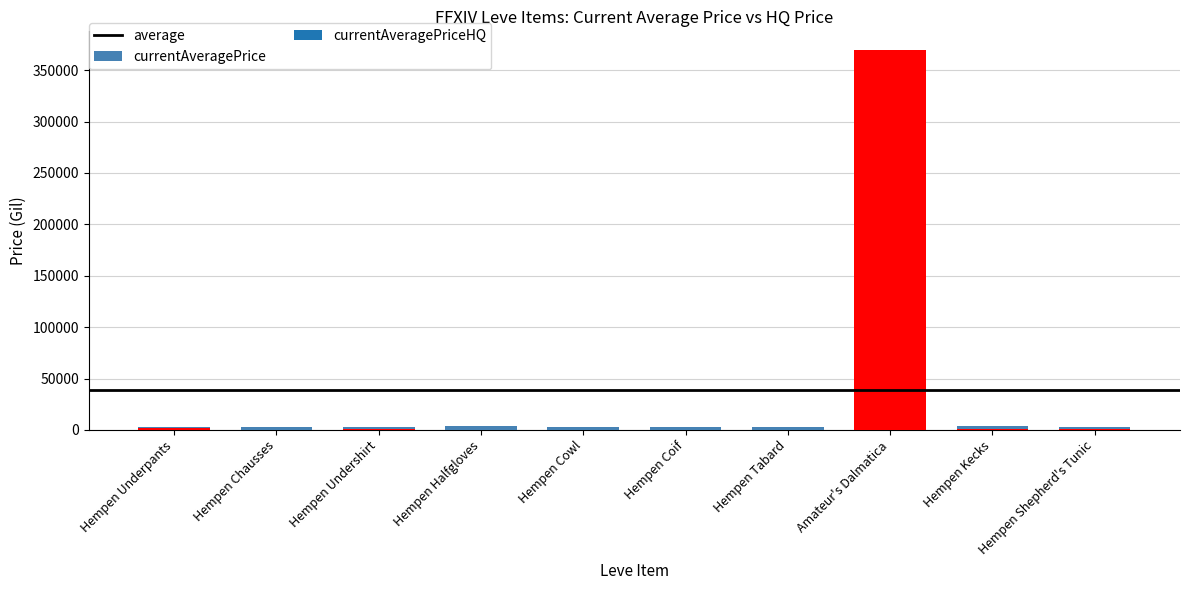

Reading left to right, transcribe all the data shown in this chart.

3307	3309	2996	3515	3000	2661	2999	3015	3313	3001